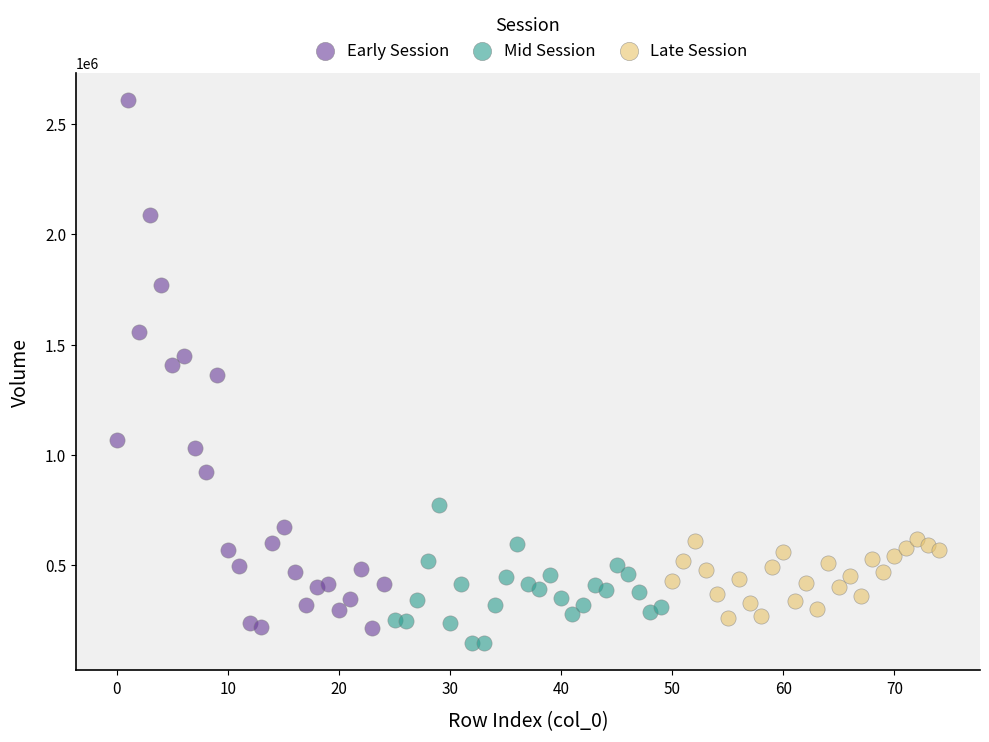

Which series has the largest Y range (max minus min)?

Early Session